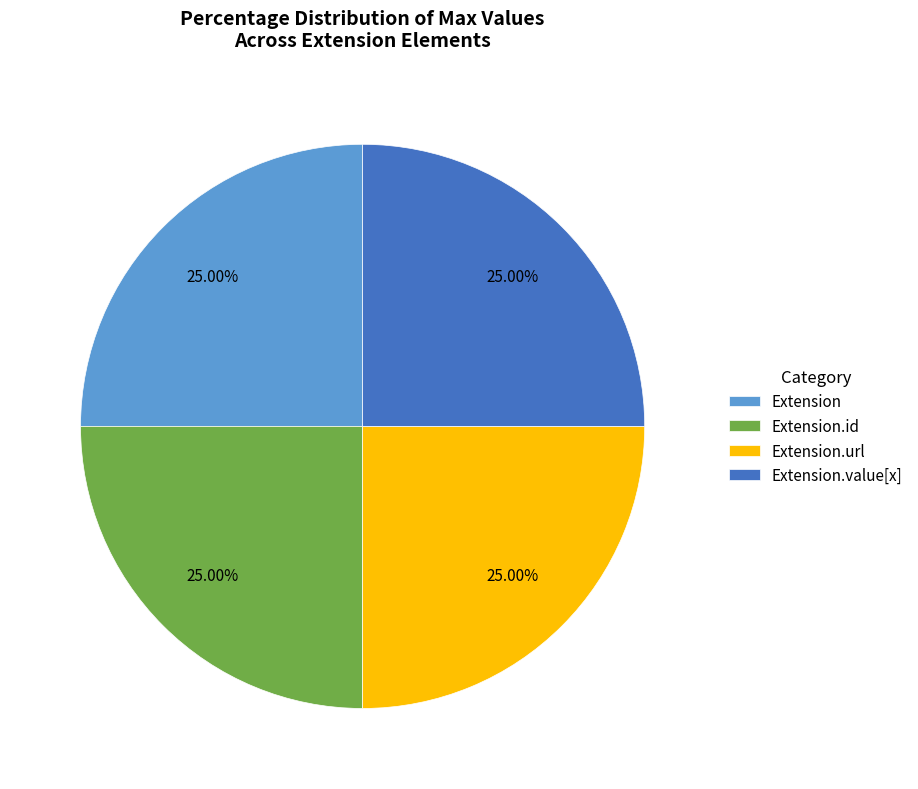

How many segments does this pie chart have?

4